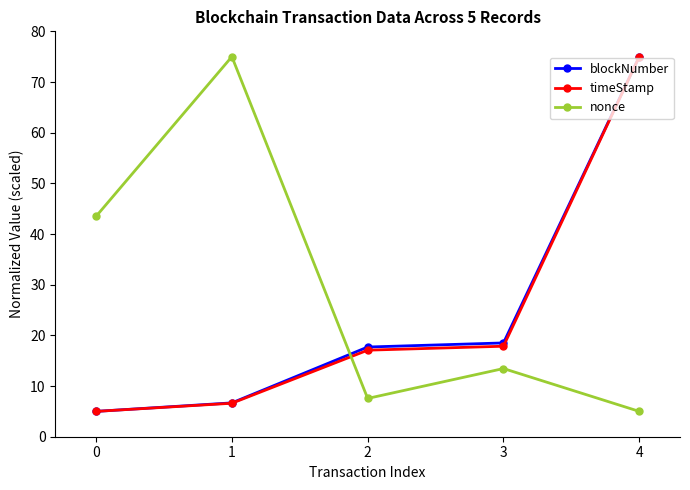

Count the number of categories in the chart.

5